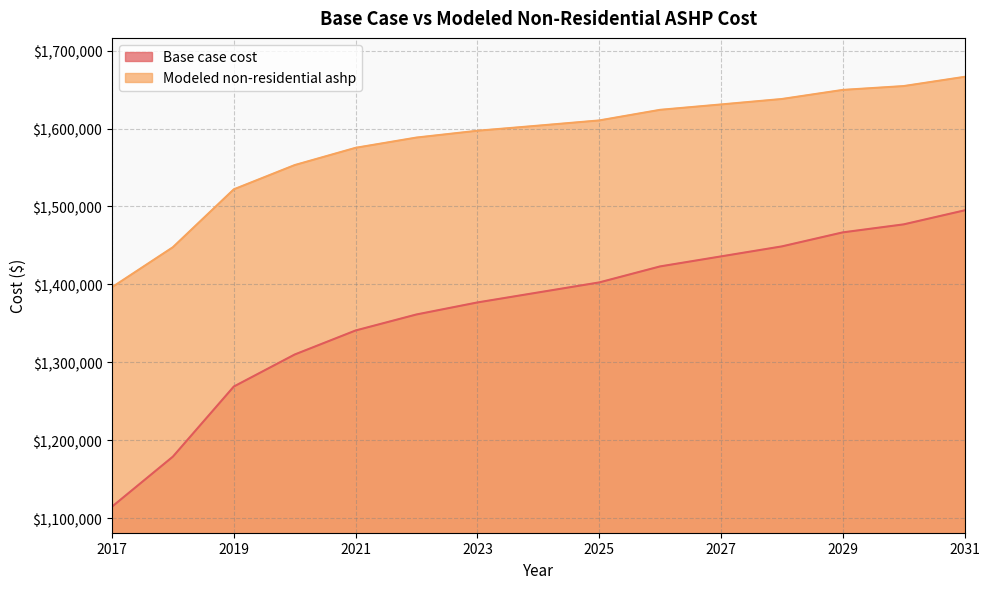

Is the value of Base case cost at 2027 greater than the value of Modeled non-residential ashp at 2025?

No